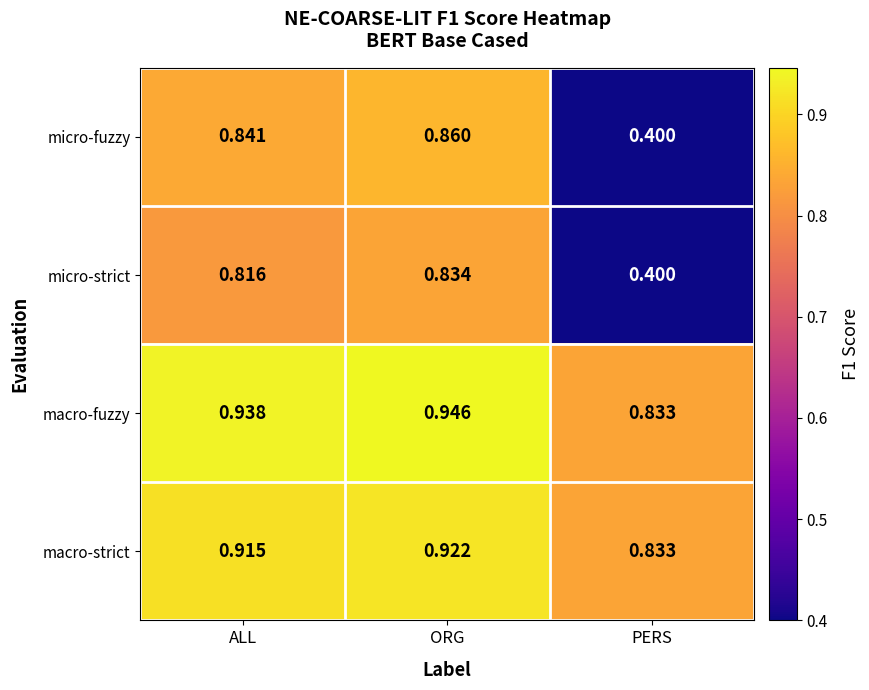

Which series changed the most between ALL and PERS?

micro-fuzzy